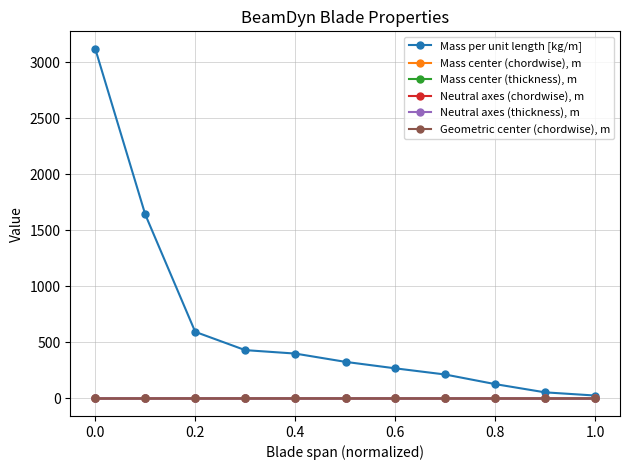

Which series has the largest total across all categories?

Mass per unit length [kg/m]